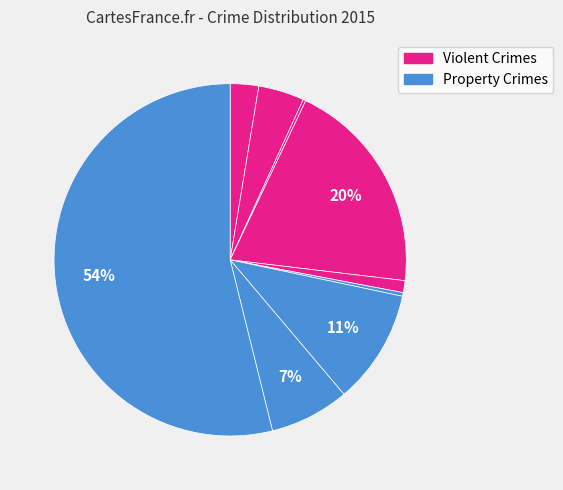

Rank the categories by value from lowest to highest.

Arson, Homicide, Criminal Sexual Assault, Aggravated Assault, Aggravated Battery, Robbery, Motor Vehicle Theft, Burglary, Theft